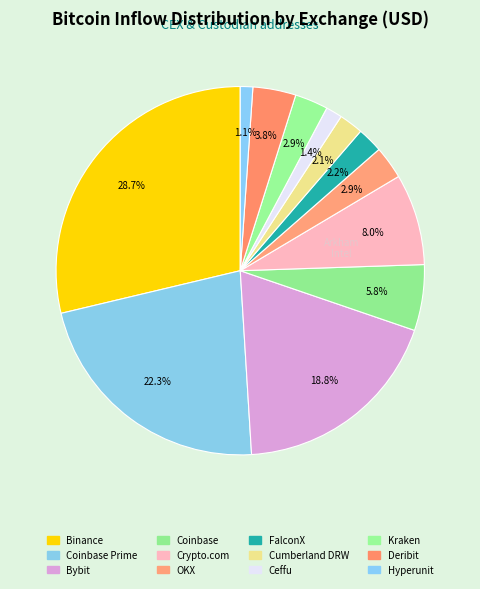

How many slices are in this pie chart?

12